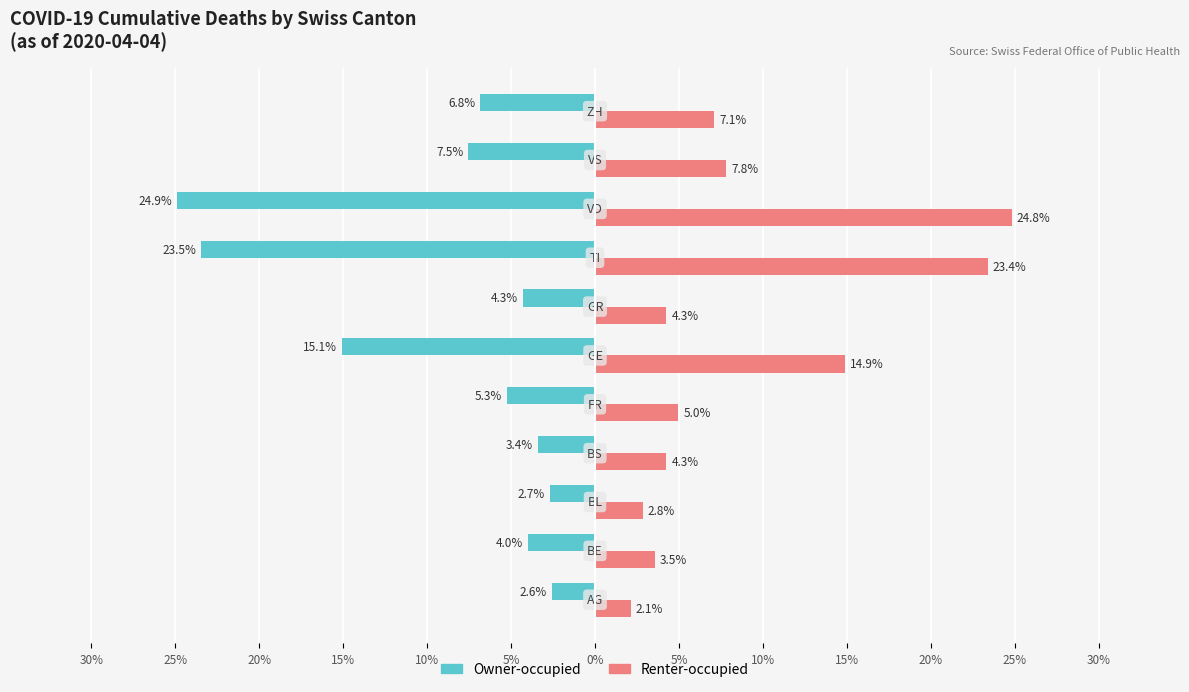

What are all the series names shown in the legend?

Owner-occupied, Renter-occupied